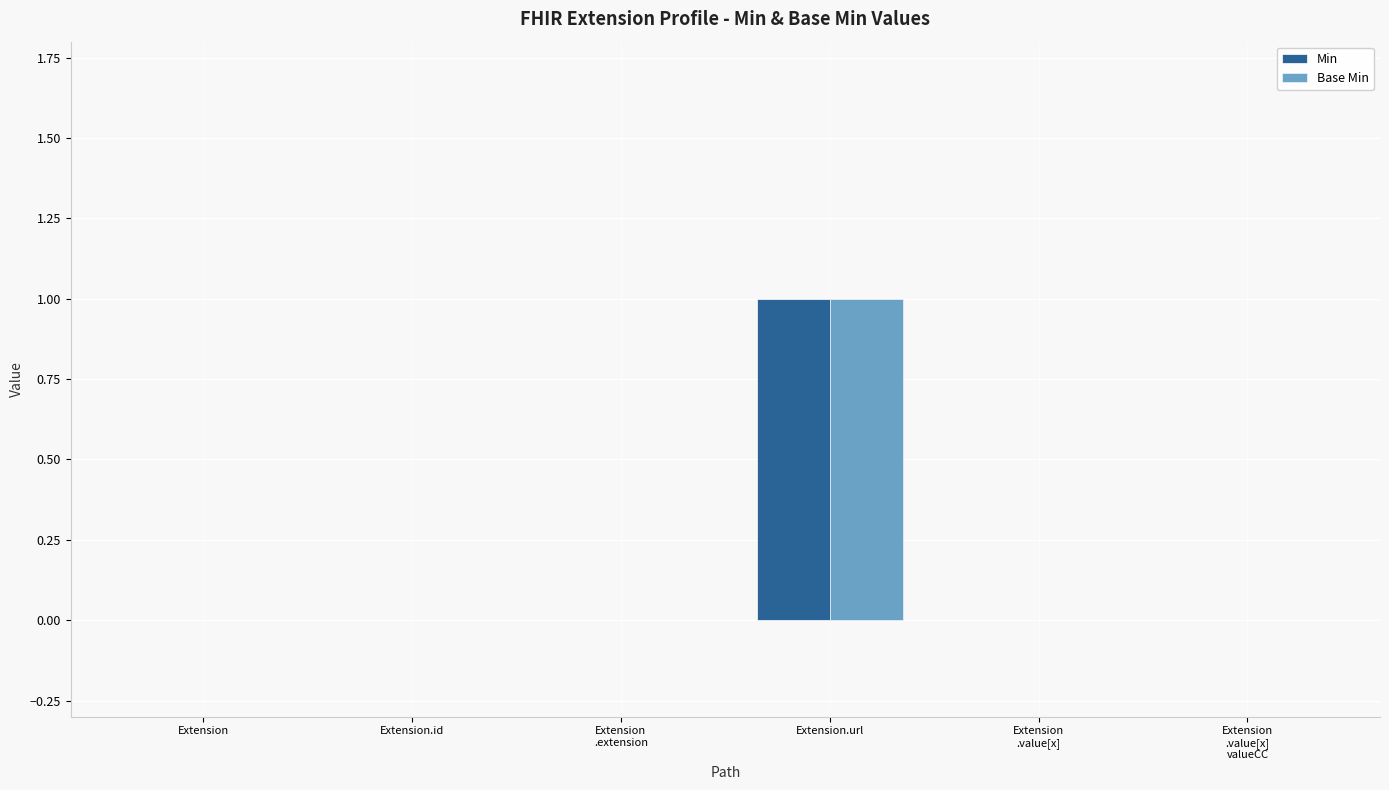

At which category does the chart reach its peak across all series?

Extension.url